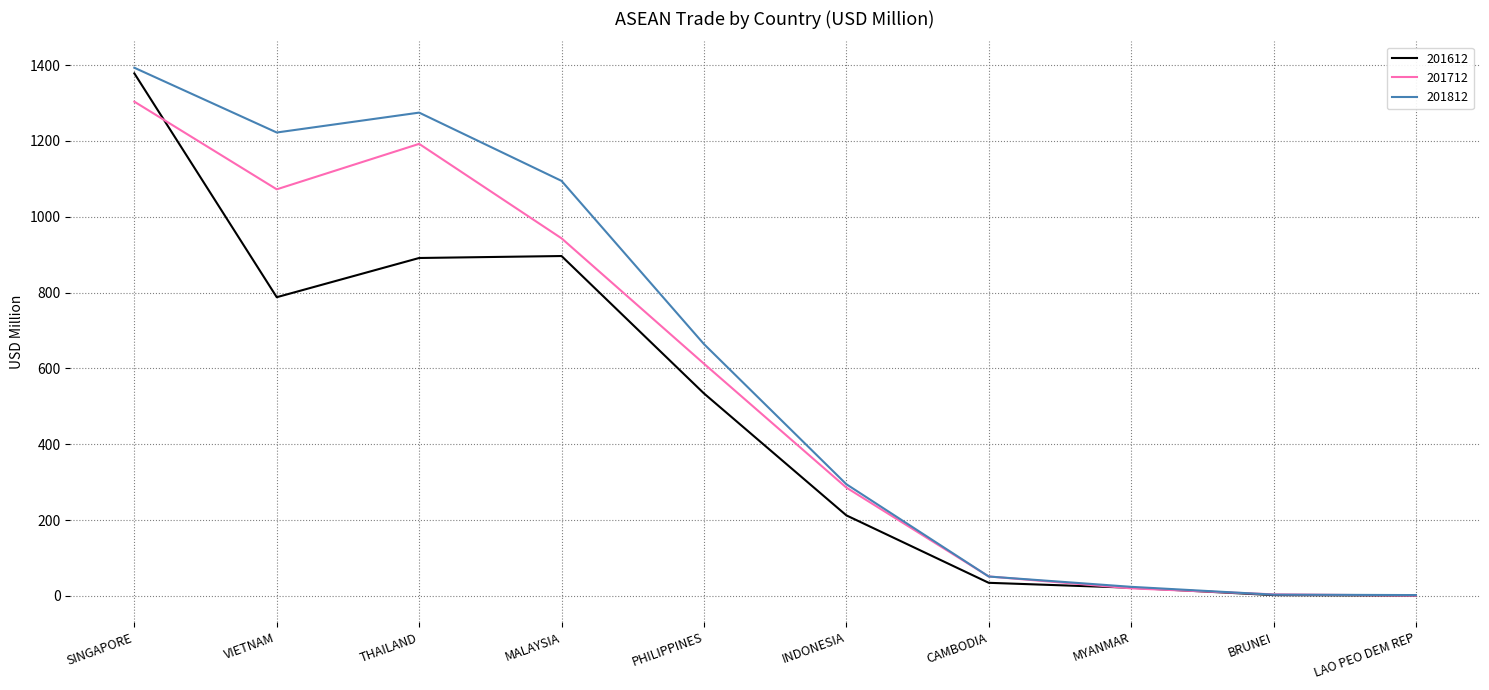

Which series has the widest spread of values?

201812